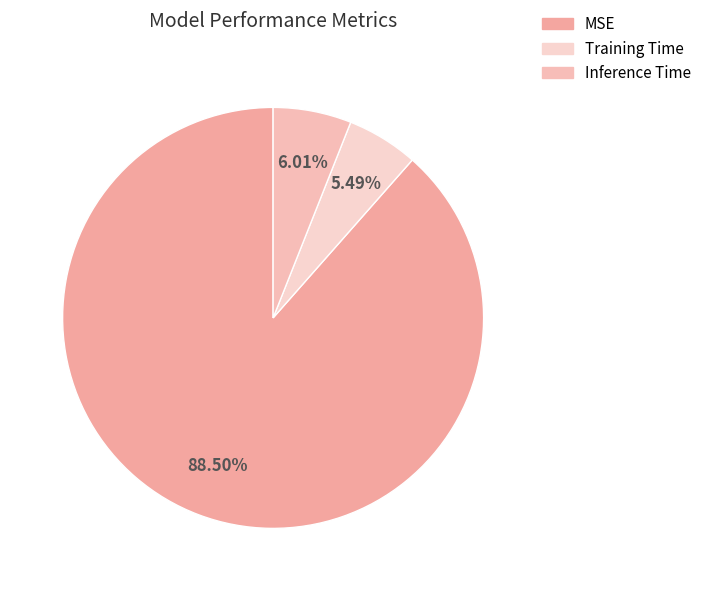

Is it true that Inference Time is 15% of the pie?

False